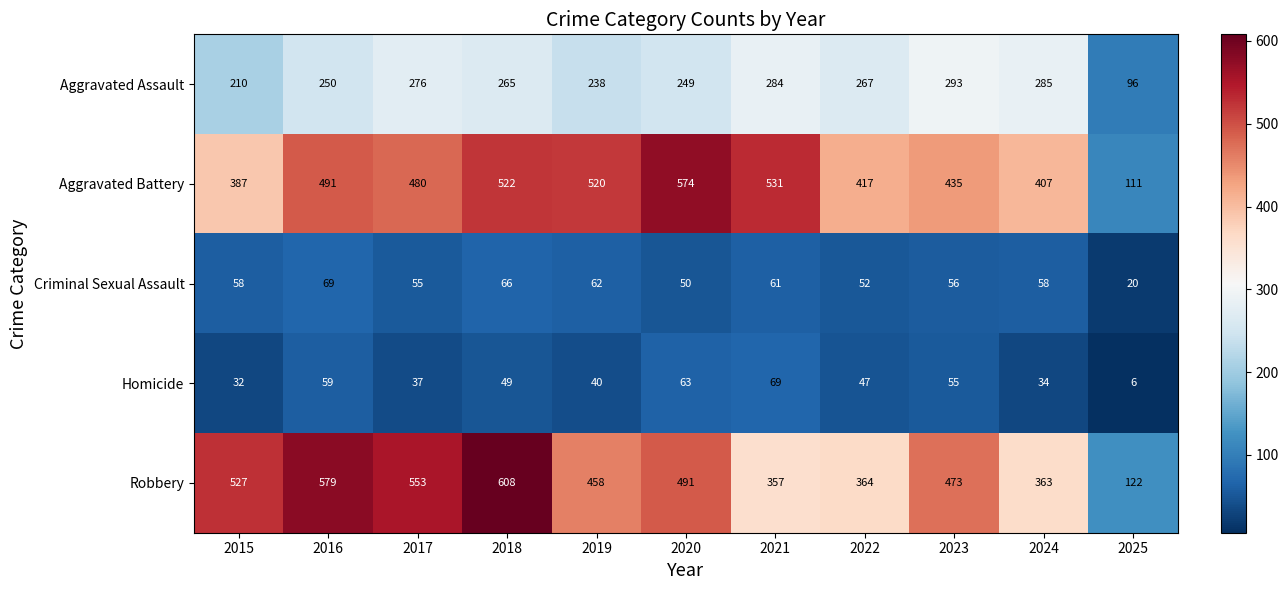

At how many categories does at least one series exceed 350?

10